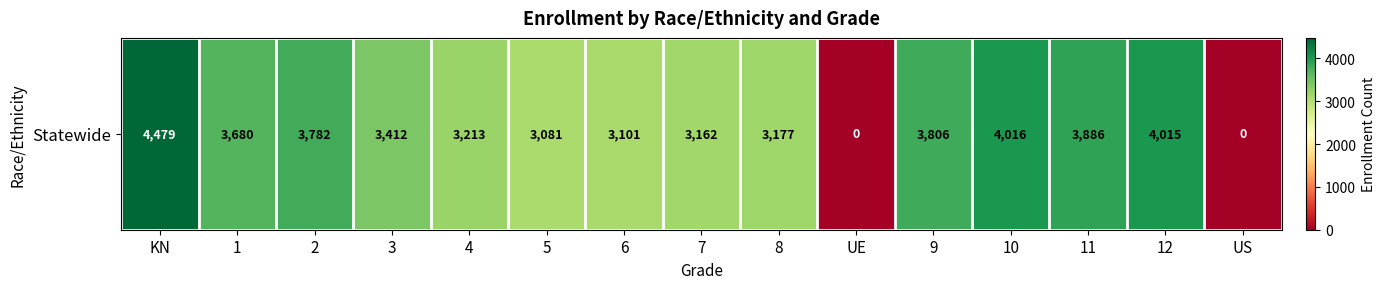

Which category has the highest value across all series?

KN